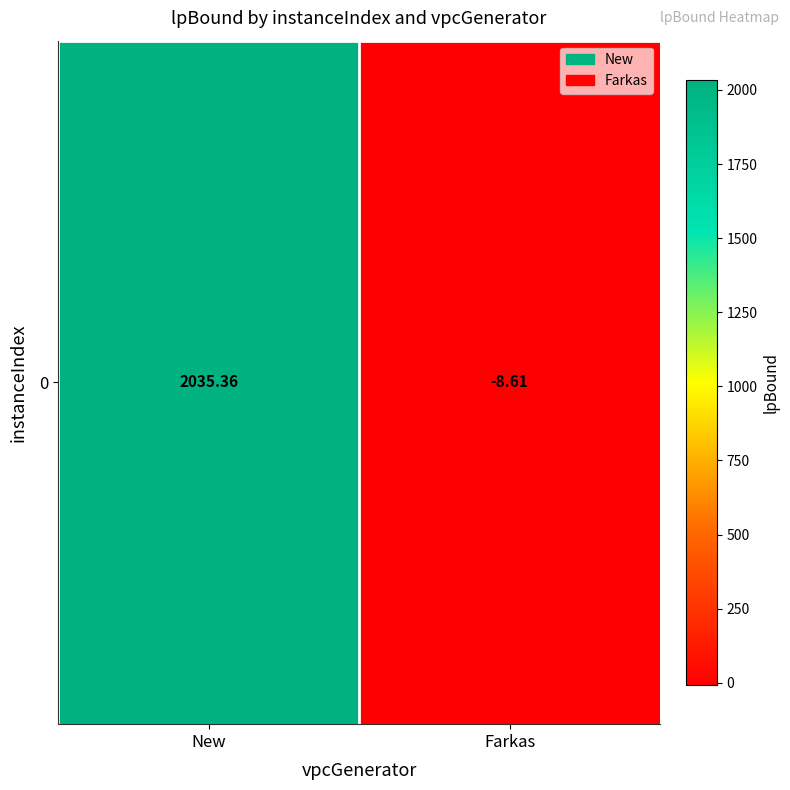

Reading right to left, transcribe all the data shown in this chart.

Farkas=-8.6	New=2035.4